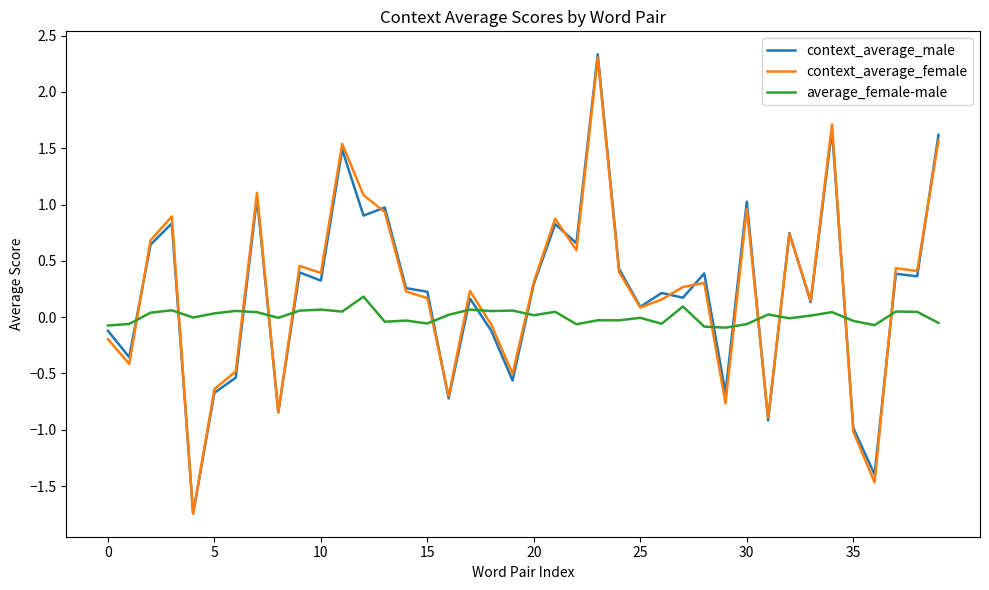

True or false: context_average_female and context_average_male cross at least once.

True